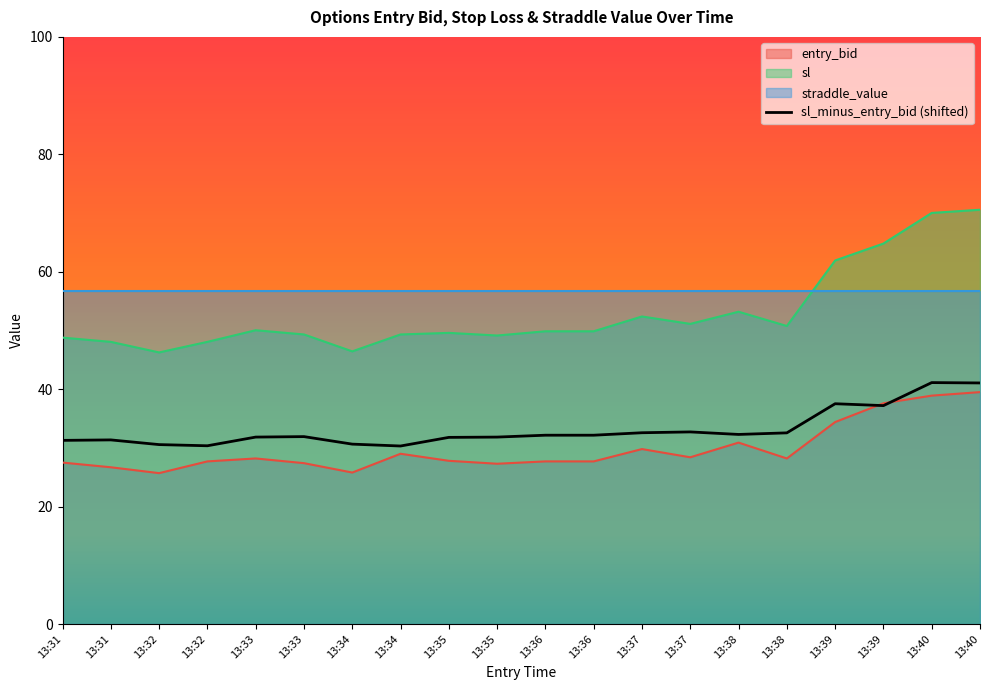

Which category has the highest value across all series?

13:40